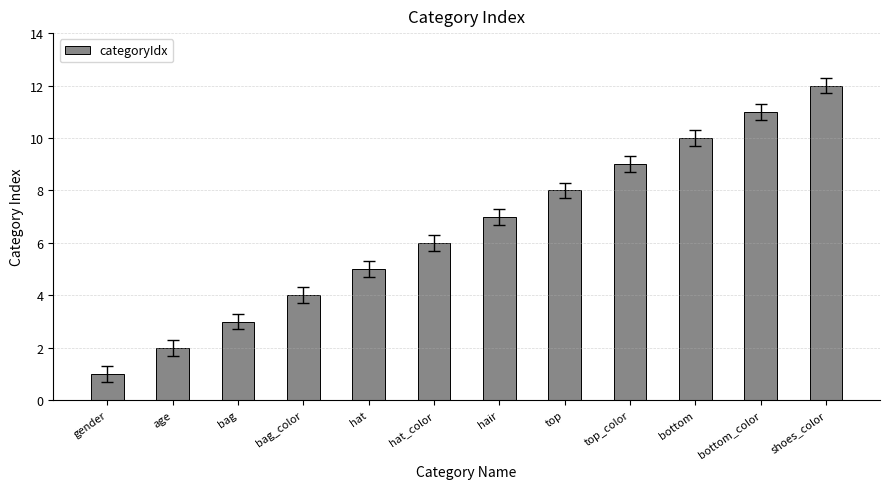

Is it true that the value at bag_color is 1?

False